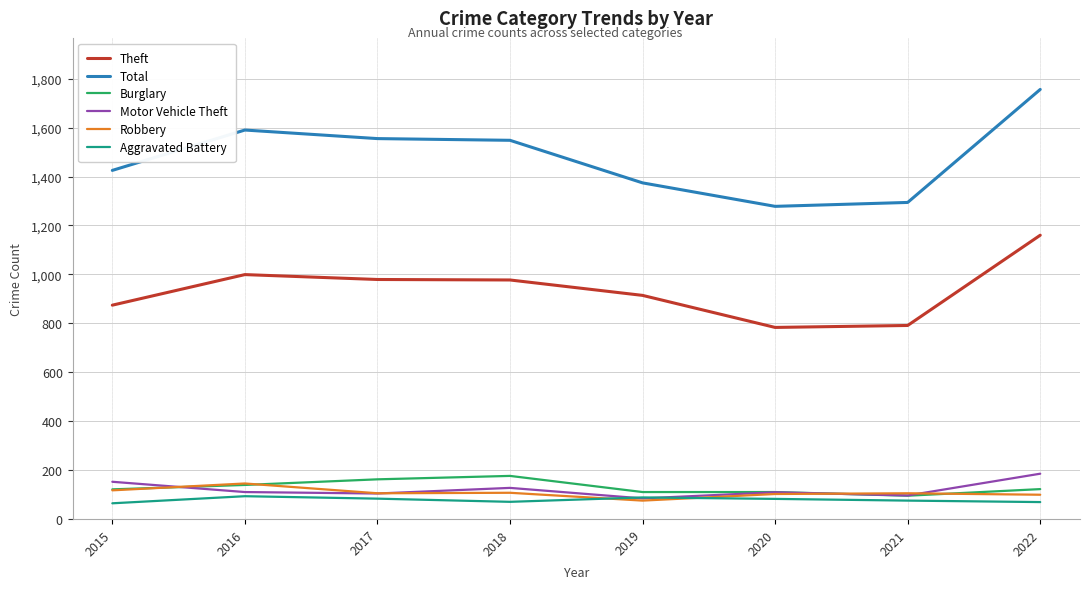

Which series changed the most between 2020 and 2022?

Total